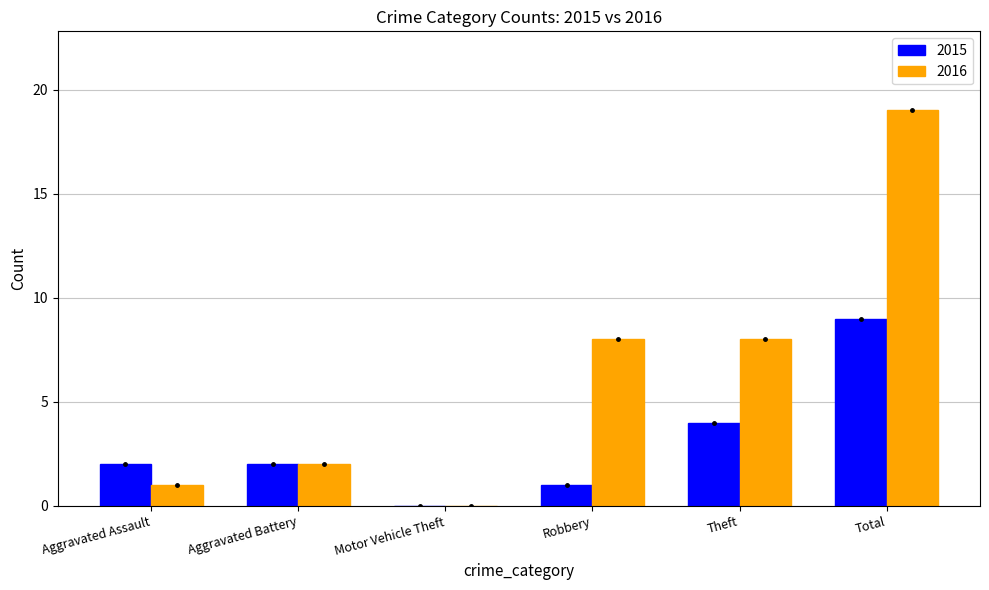

What is the sum of all 2016 values?

38